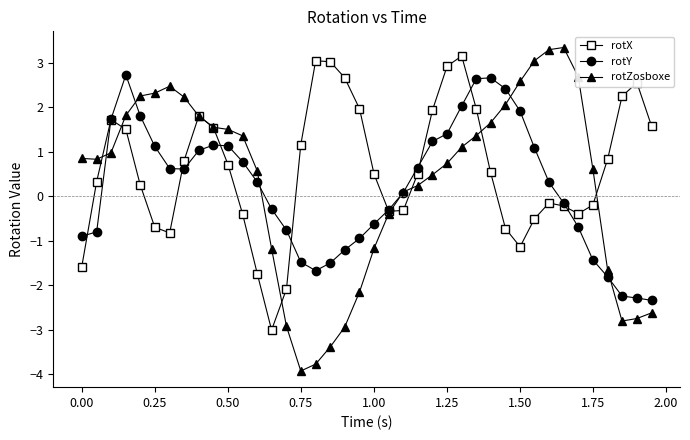

Which series has the largest range (max minus min)?

rotZosboxe